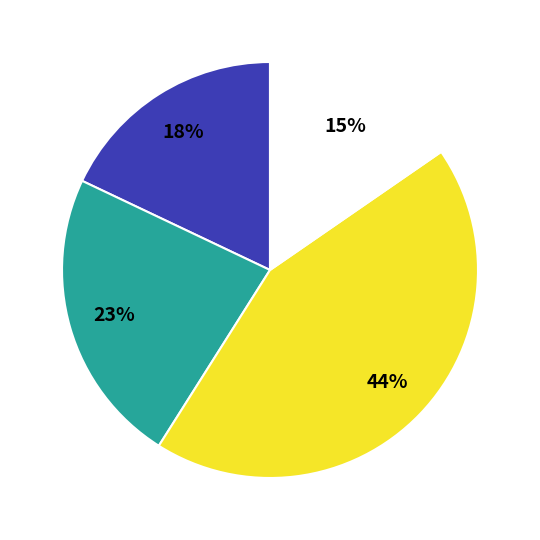

To the nearest percent, what is the average slice percentage?

25%